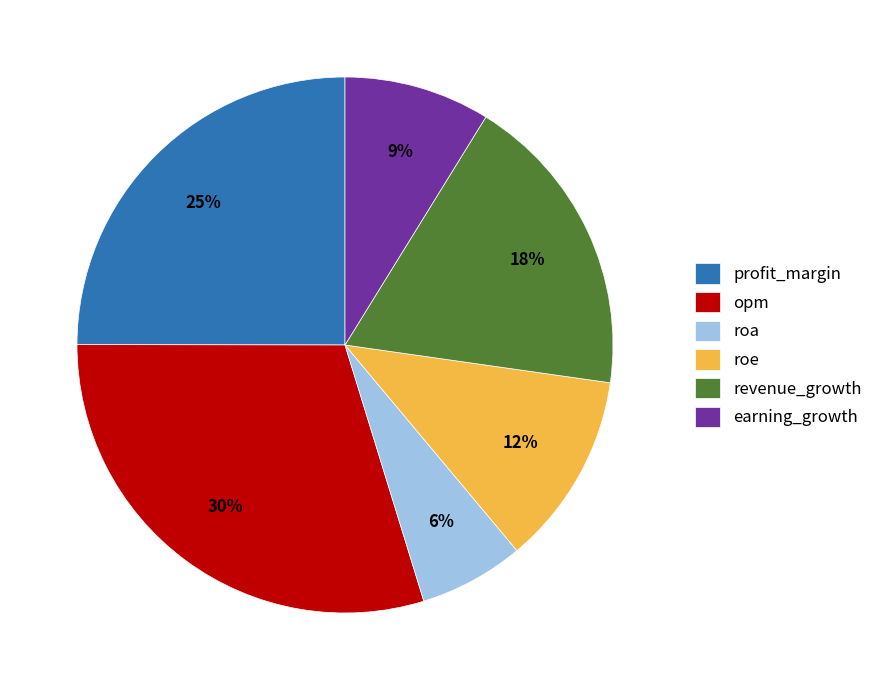

What is the smallest slice in the pie chart?

roa